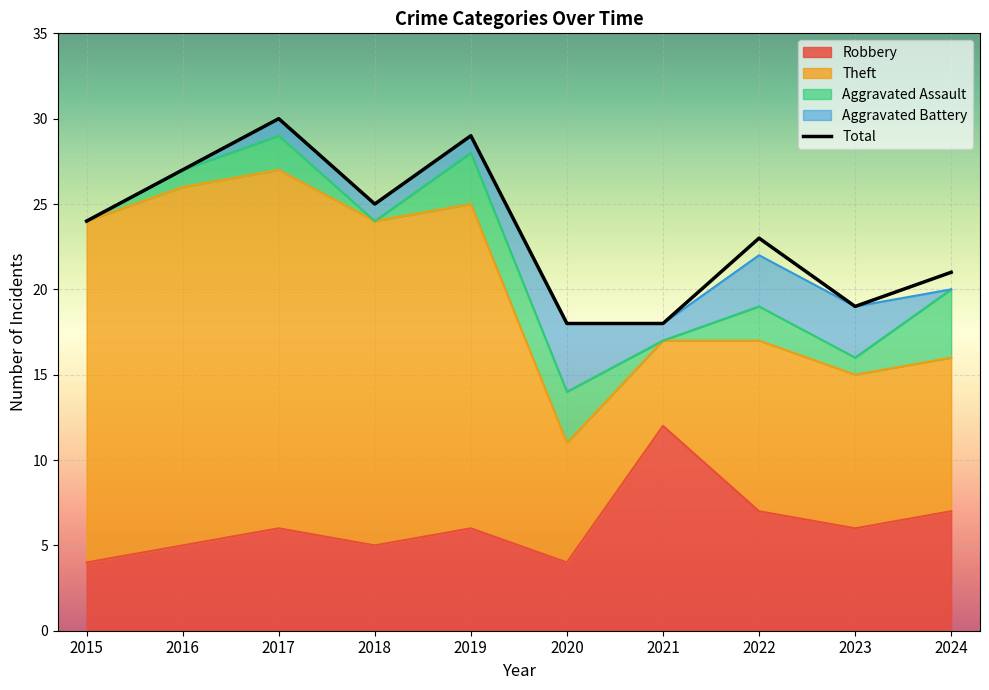

What is the average value?

23